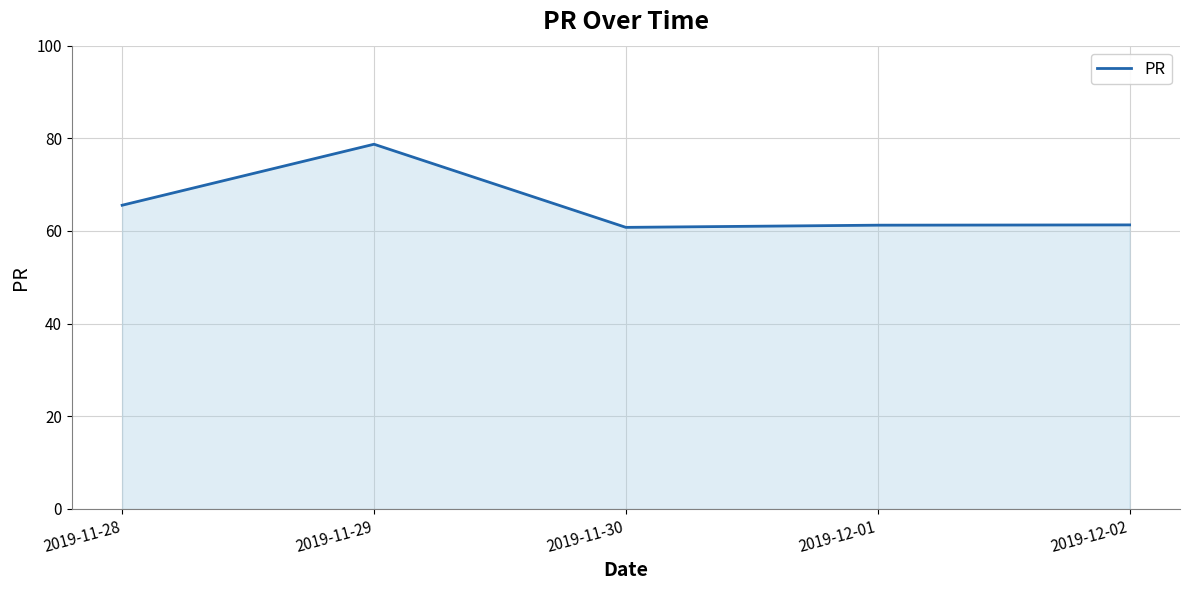

At which category does the data reach its first local peak?

2019-11-29